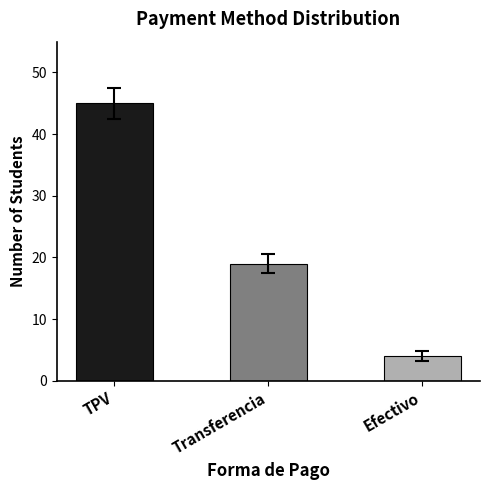

What position from the right is Efectivo?

1